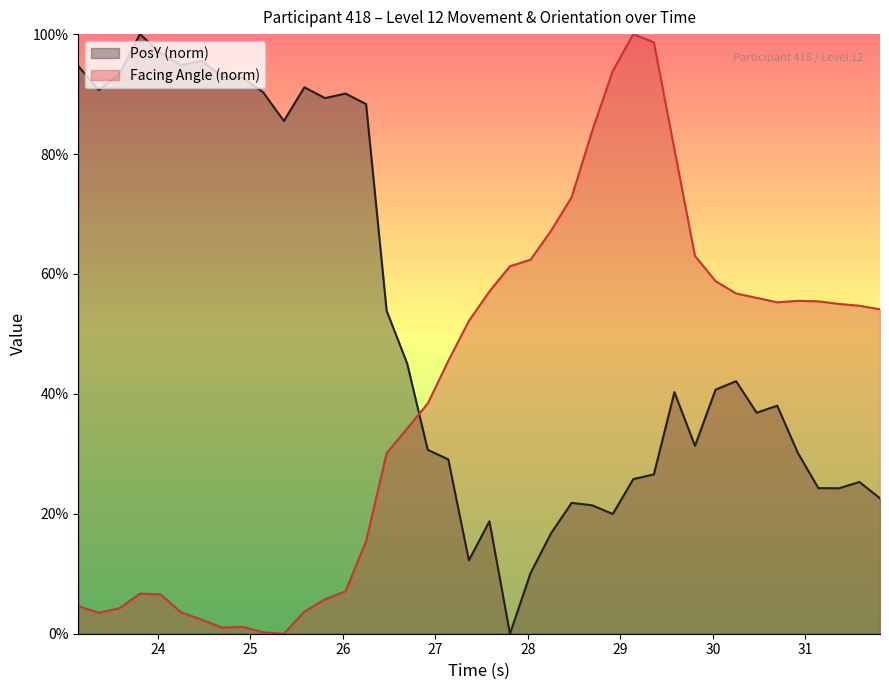

What is the maximum value for PosY (norm)?

100.0